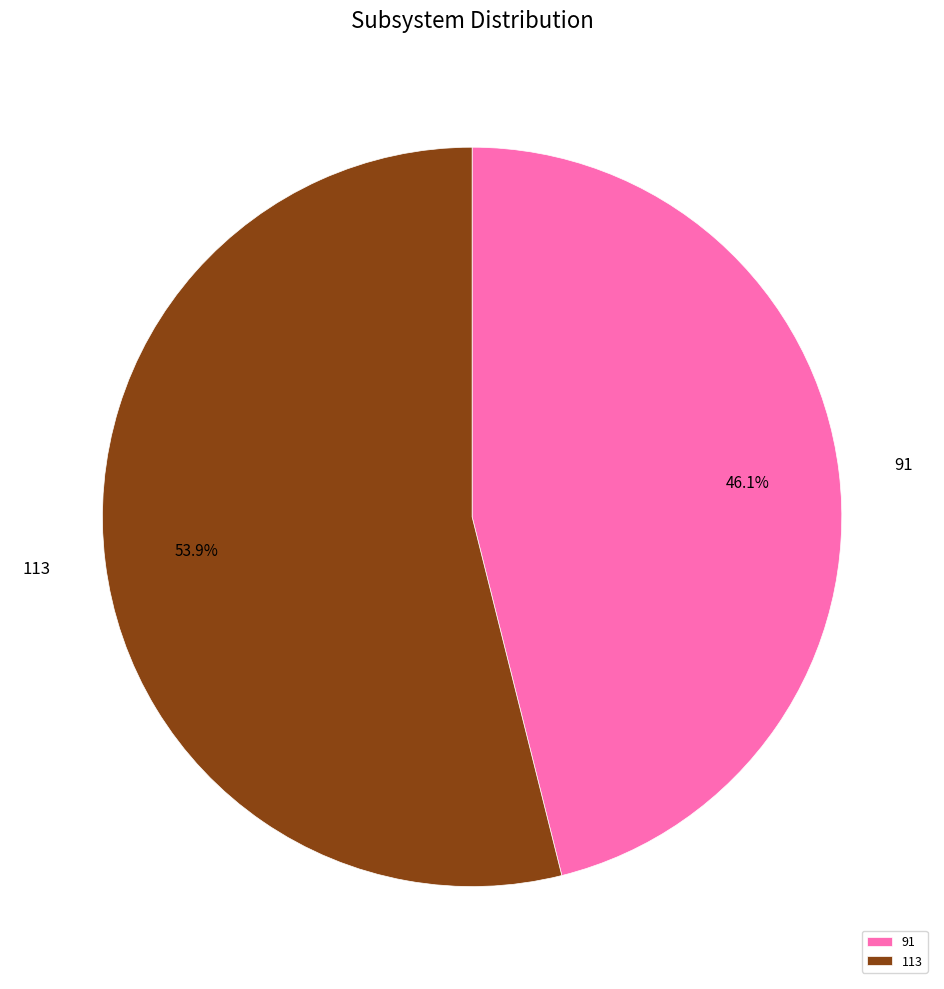

Which category accounts for the majority?

113